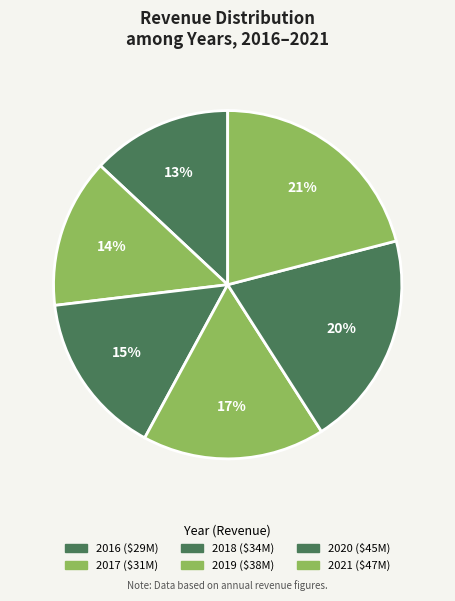

Is the sum of 2021 and 2016 greater than half?

No